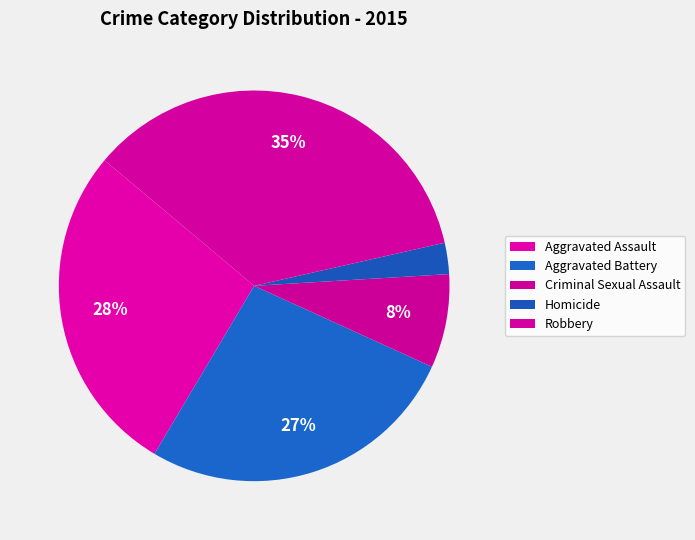

How much of the chart is everything except Homicide?

97.4%